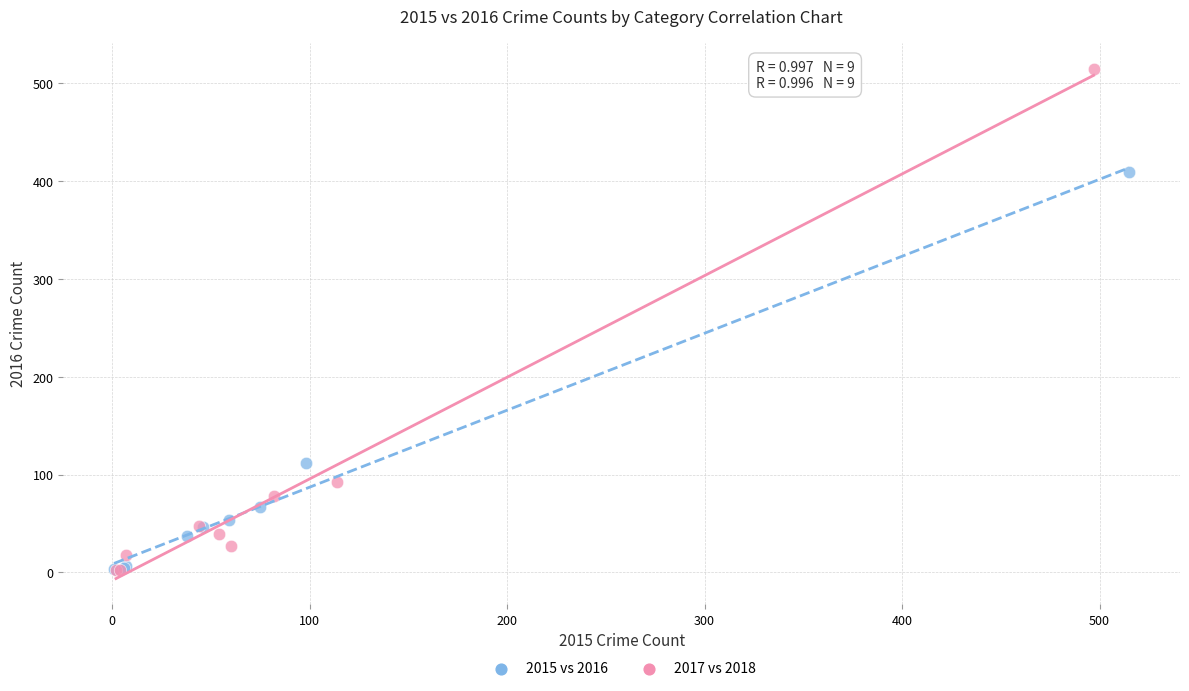

Which series contains the highest Y value?

2017 vs 2018